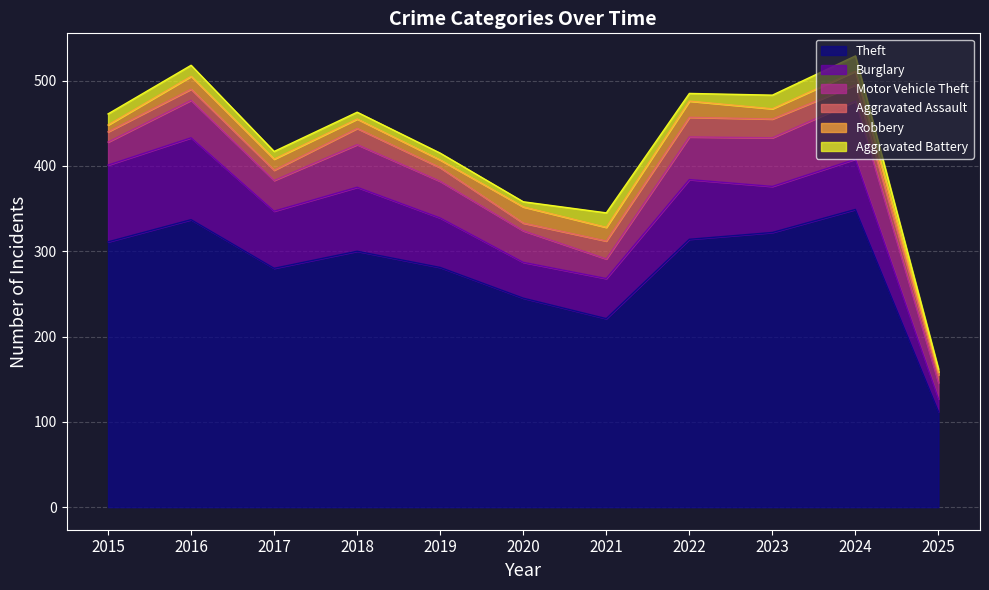

What is the minimum value shown in the chart?

3